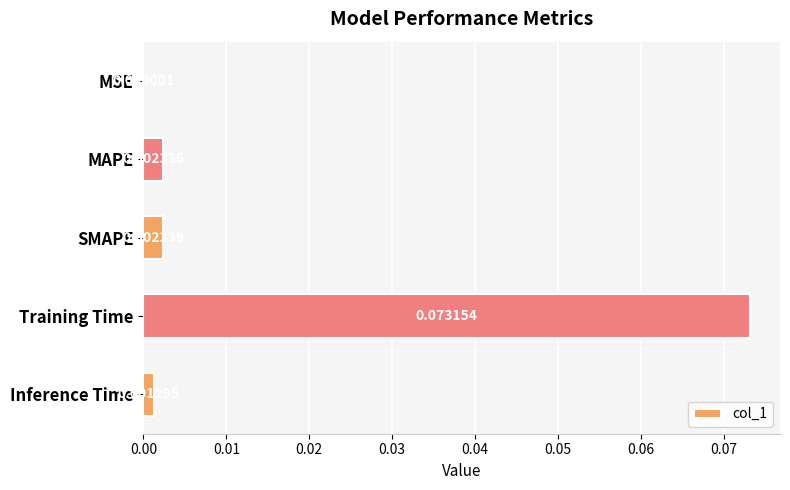

Between MSE and Training Time, which is larger?

Training Time